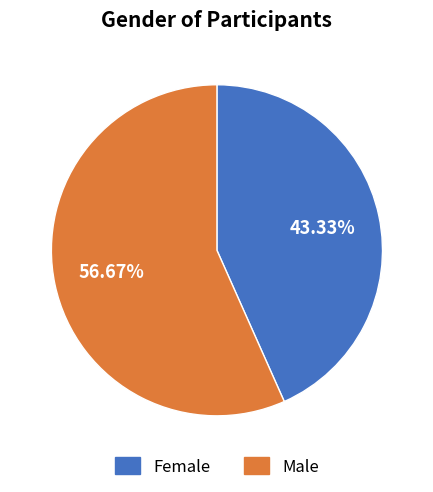

Is Female the majority of the pie?

No